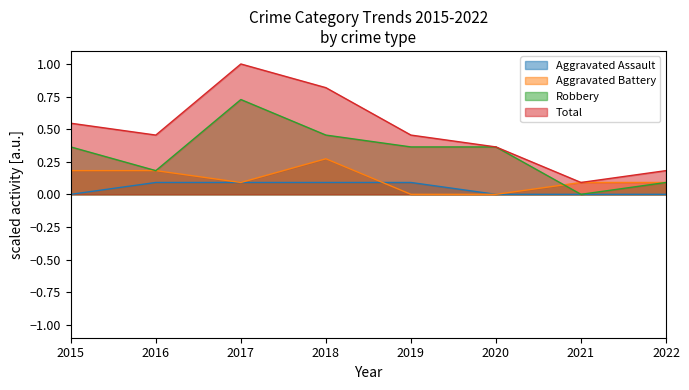

Where do Aggravated Assault and Aggravated Battery first cross each other?

2018 and 2019